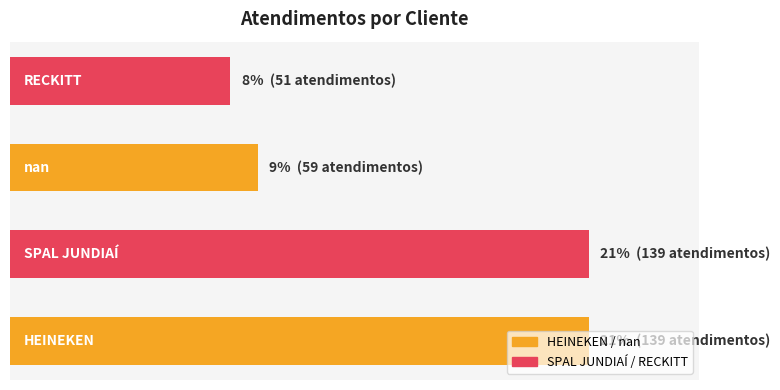

Does the chart contain any negative values?

No